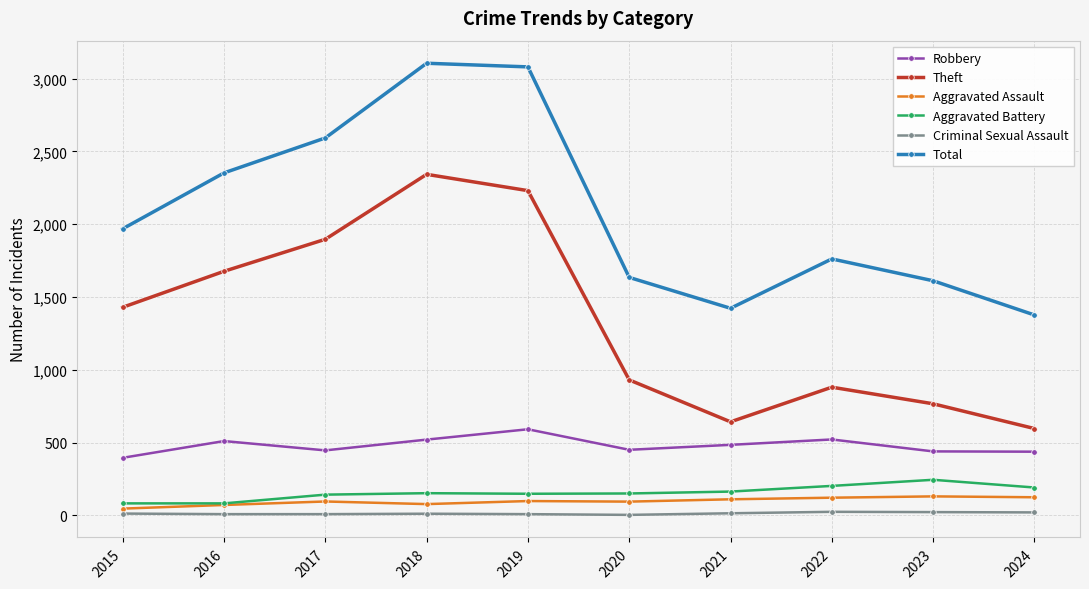

Between 2015 and 2018, which series saw the biggest shift?

Total